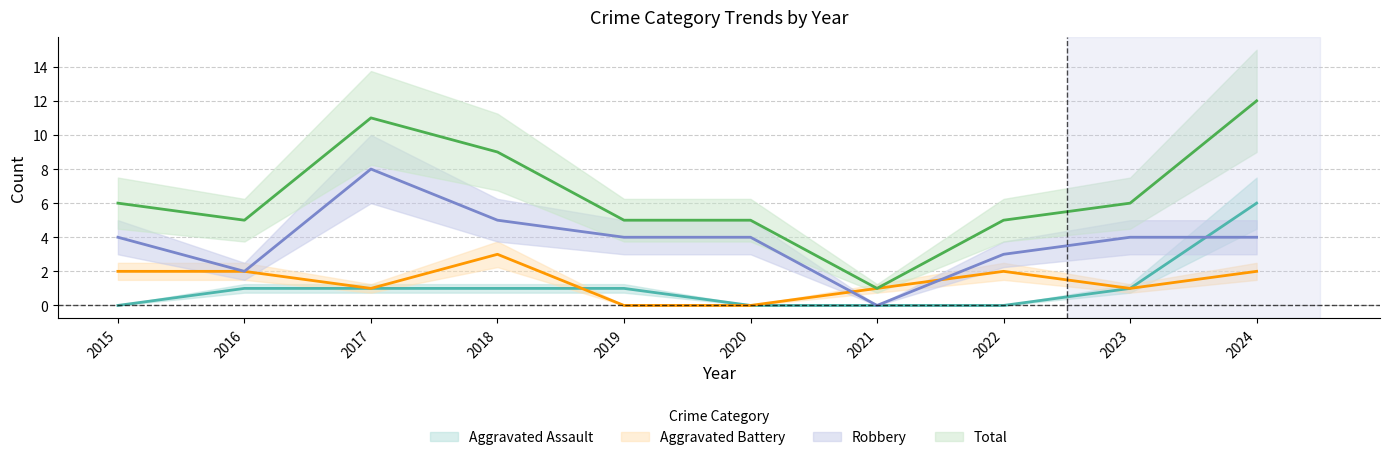

True or false: Aggravated Battery and Robbery cross at least once.

True